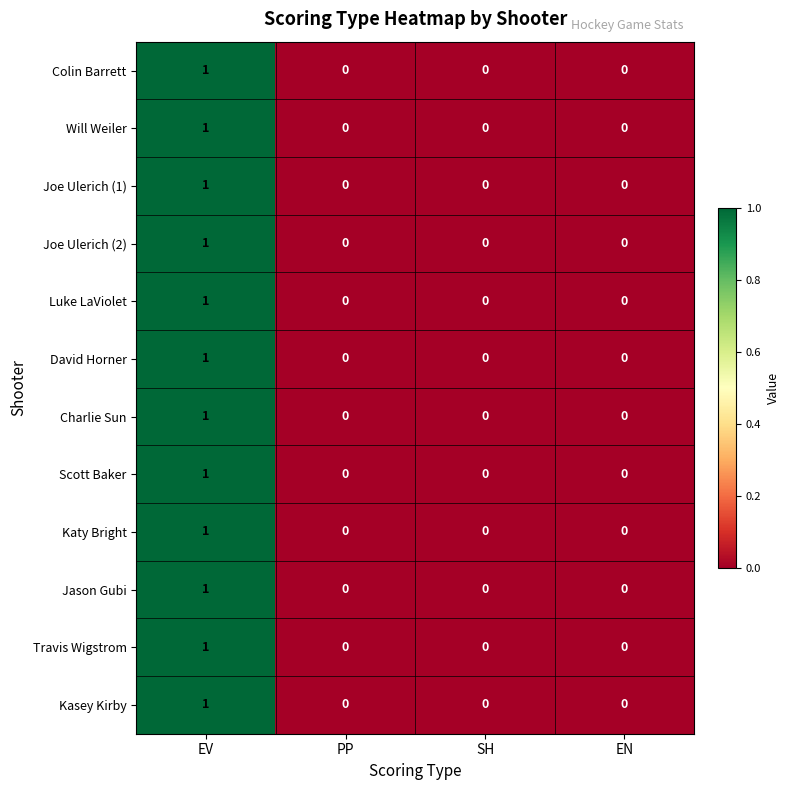

Which label corresponds to the largest value in the chart?

EV